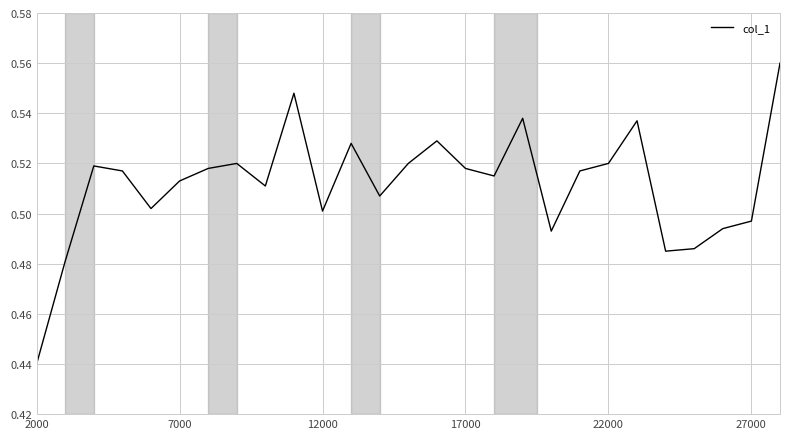

How many interior local valleys (lower than both neighbors) does the data have?

7